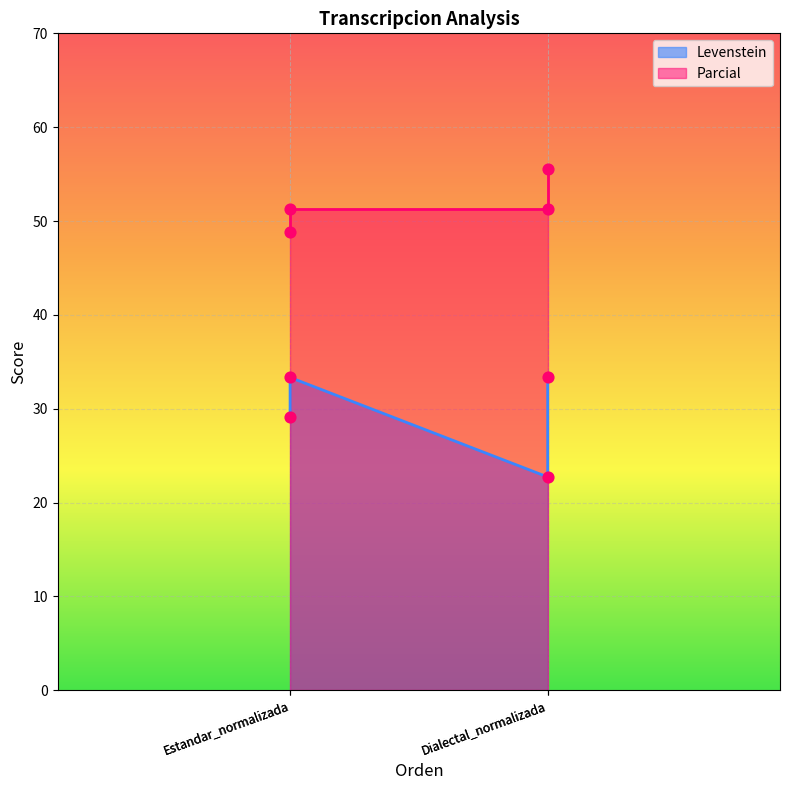

What is the total value across all series at Dialectal_normalizada?

74.0